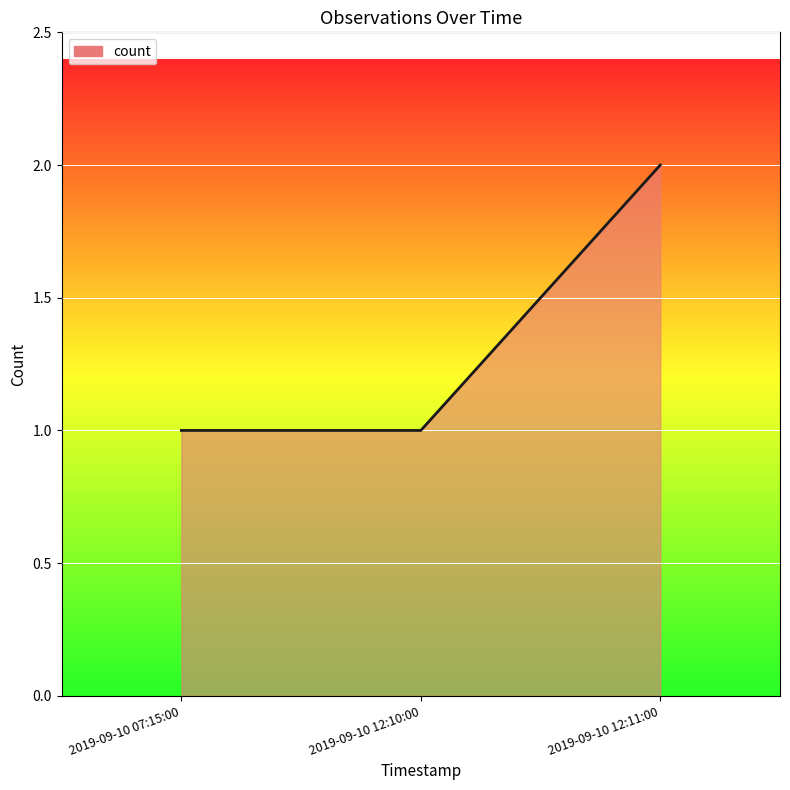

Between 2019-09-10 12:11:00 and 2019-09-10 12:10:00, which is larger?

2019-09-10 12:11:00